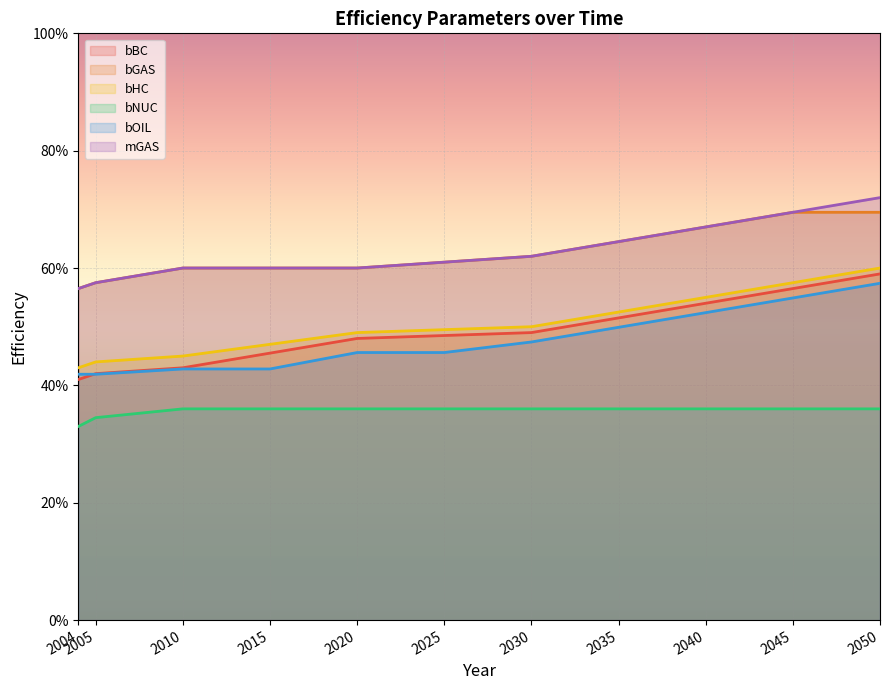

What is the difference between the second highest and second lowest values in the bOIL series?

0.1